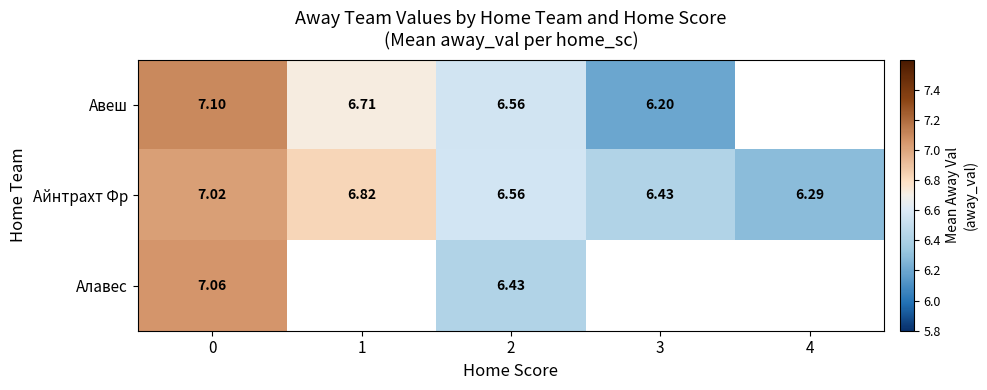

Between 0 and 2, which series saw the biggest shift?

Алавес